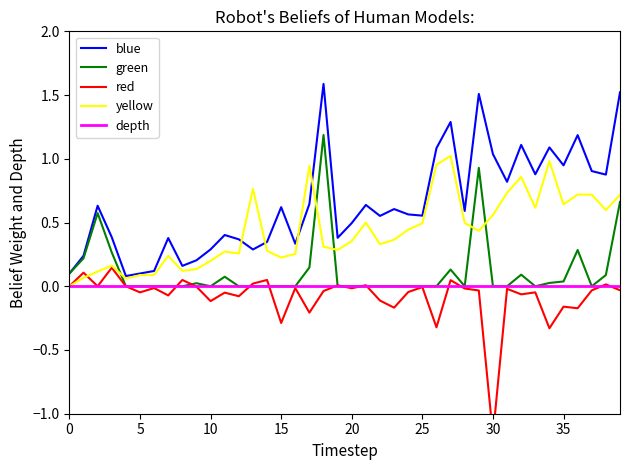

At 23, list the series in order from largest to smallest.

blue, yellow, green, depth, red